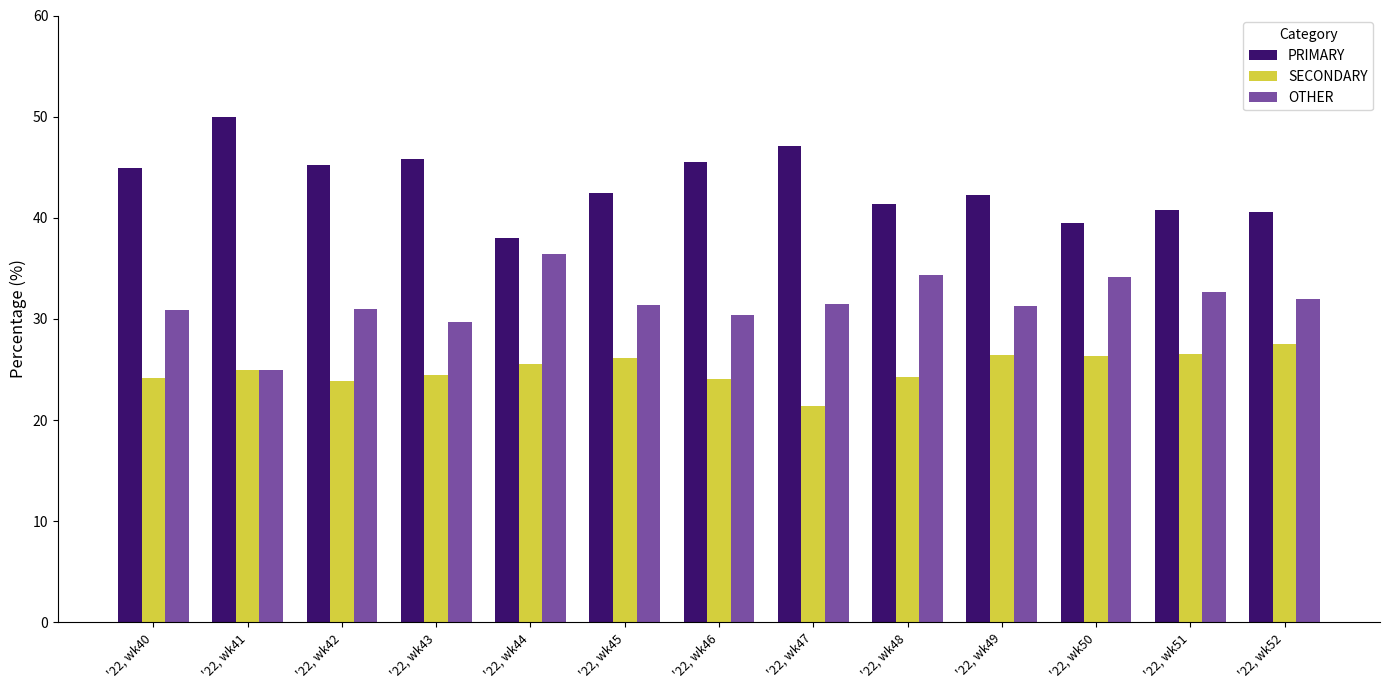

Count the number of categories in the chart.

13